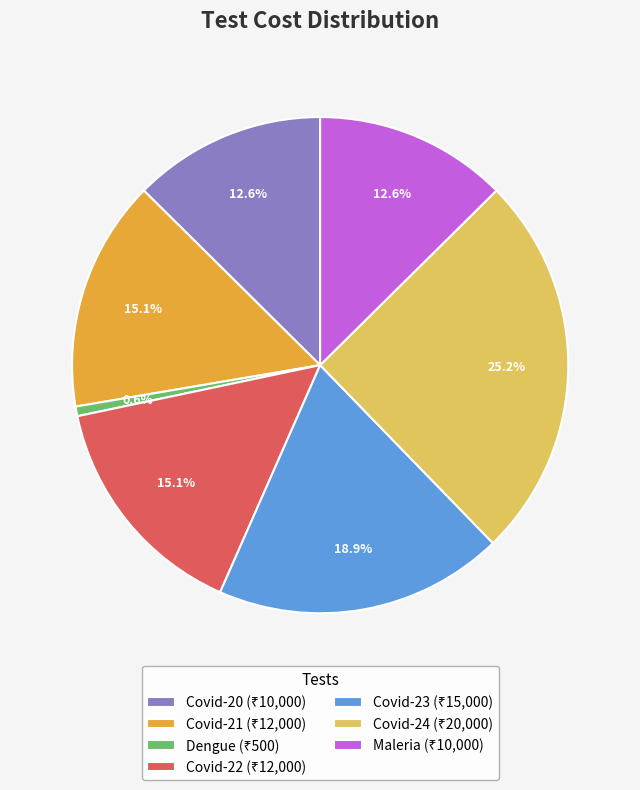

How many segments does this pie chart have?

7